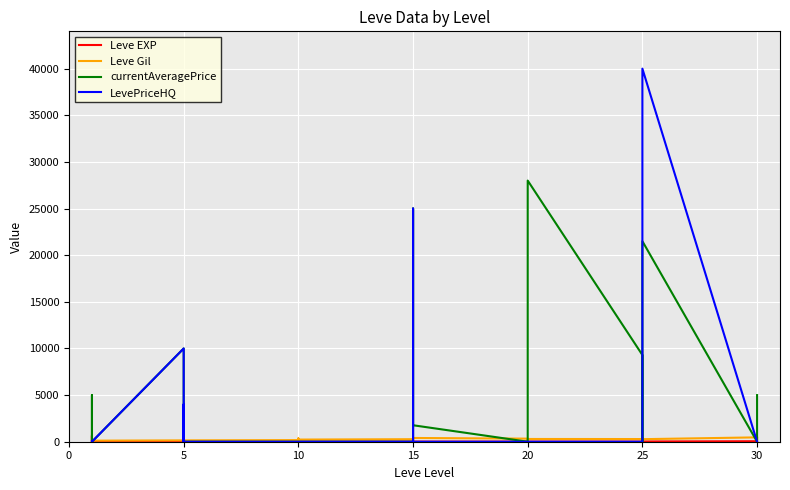

How many interior local valleys does the Leve EXP series have?

9